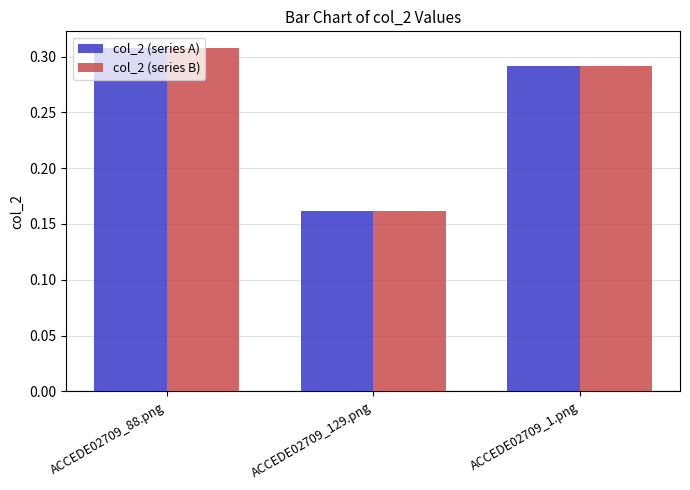

Count the col_2 (series A) values in the range 0 to 1.

3